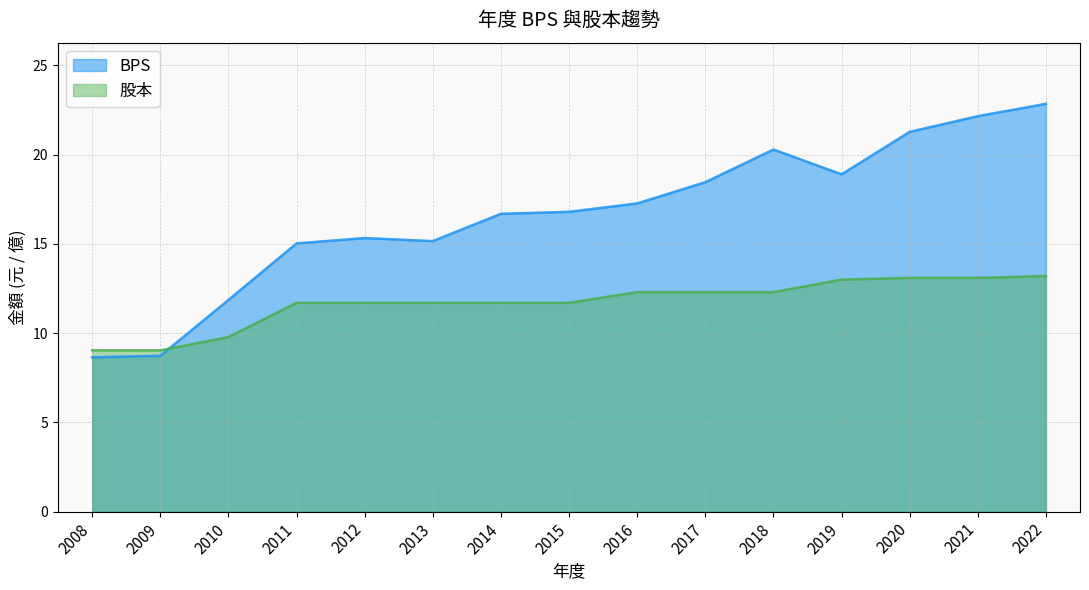

What is the difference between the highest and lowest values at 2018?

8.0